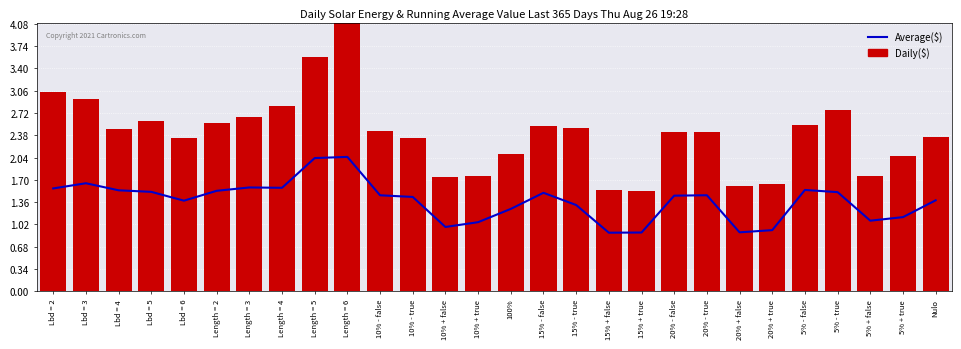

What is the difference between the highest and lowest values at 5% - false?

1.0